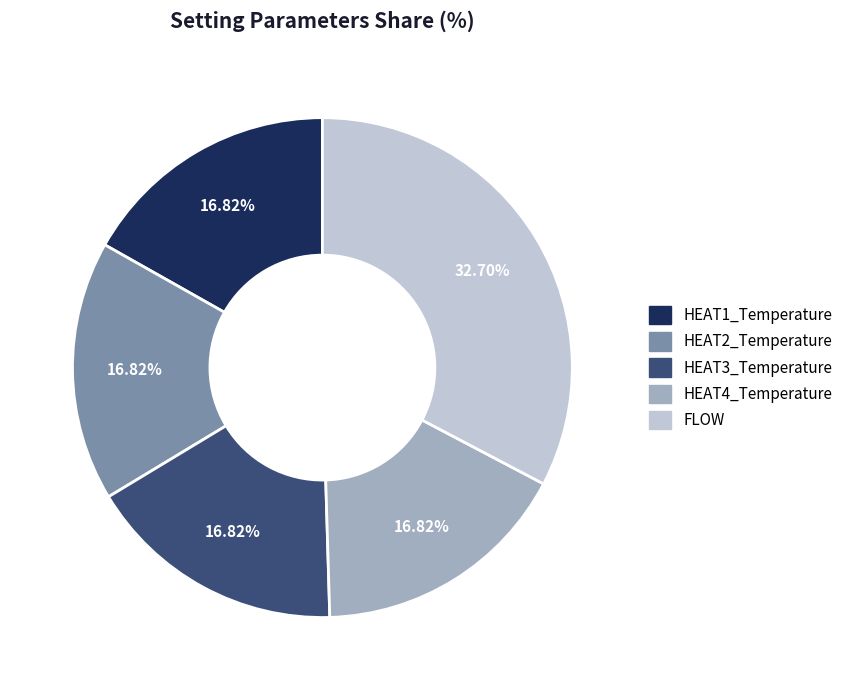

Which category has the biggest portion of the pie?

FLOW